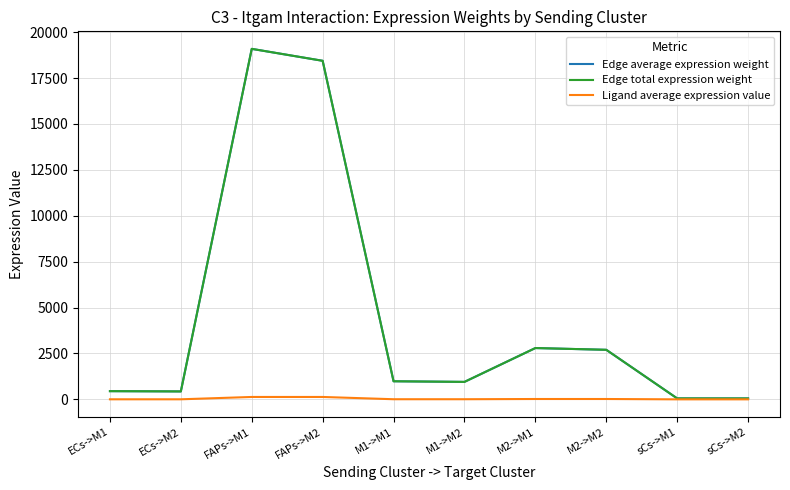

Does the chart display data point markers on the line(s)?

No